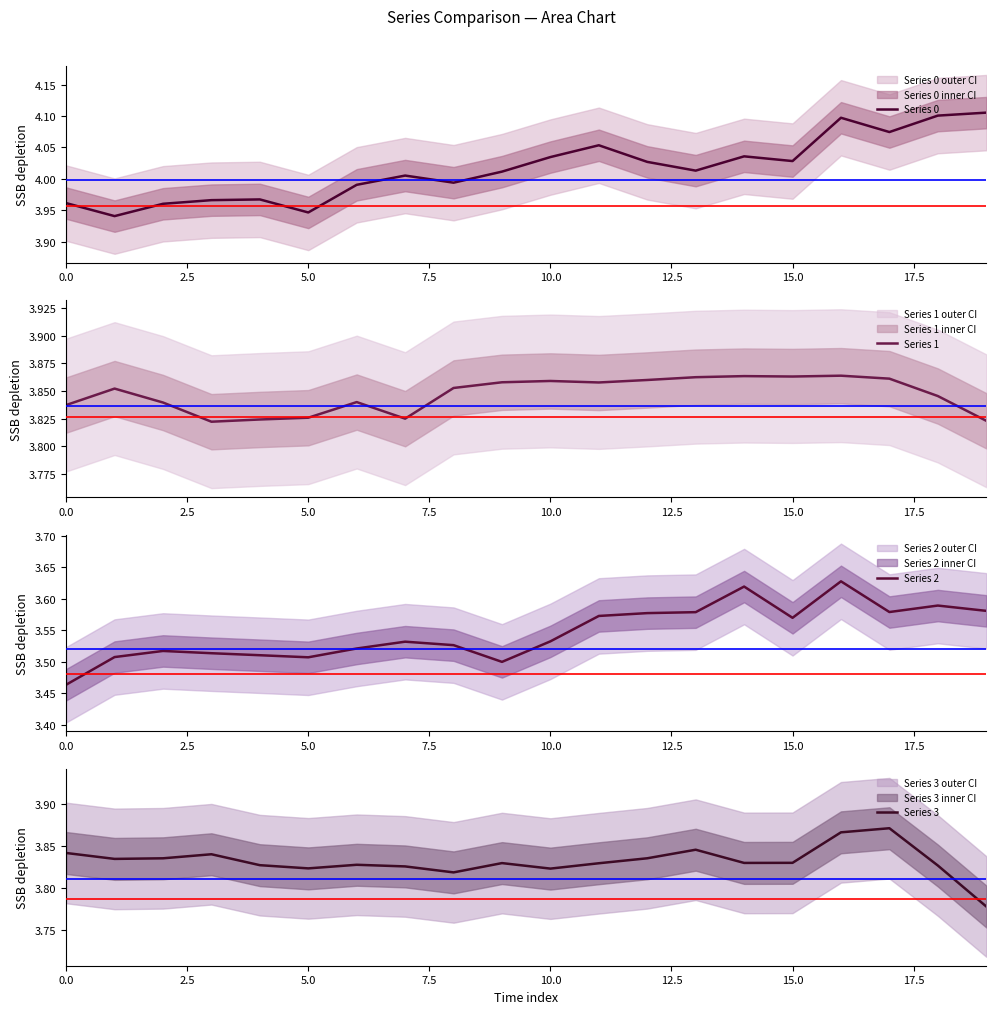

True or false: Series 0 has a value of 1.4 at 15.0.

False